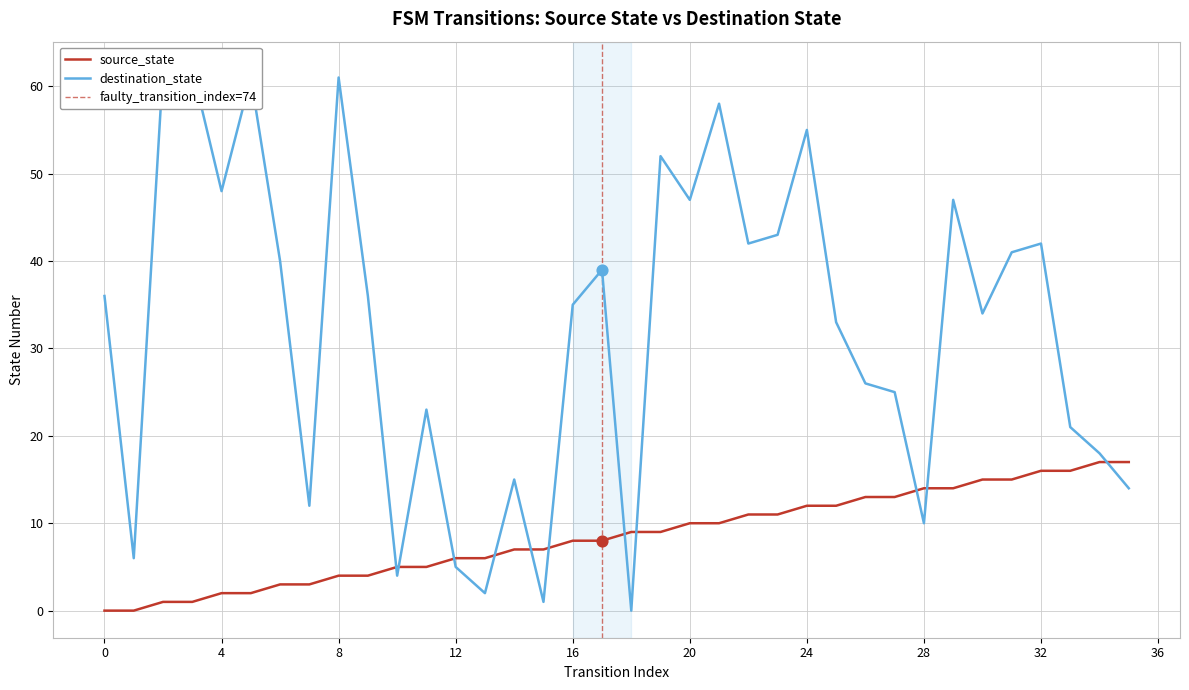

Which series has the largest Y range (max minus min)?

destination_state